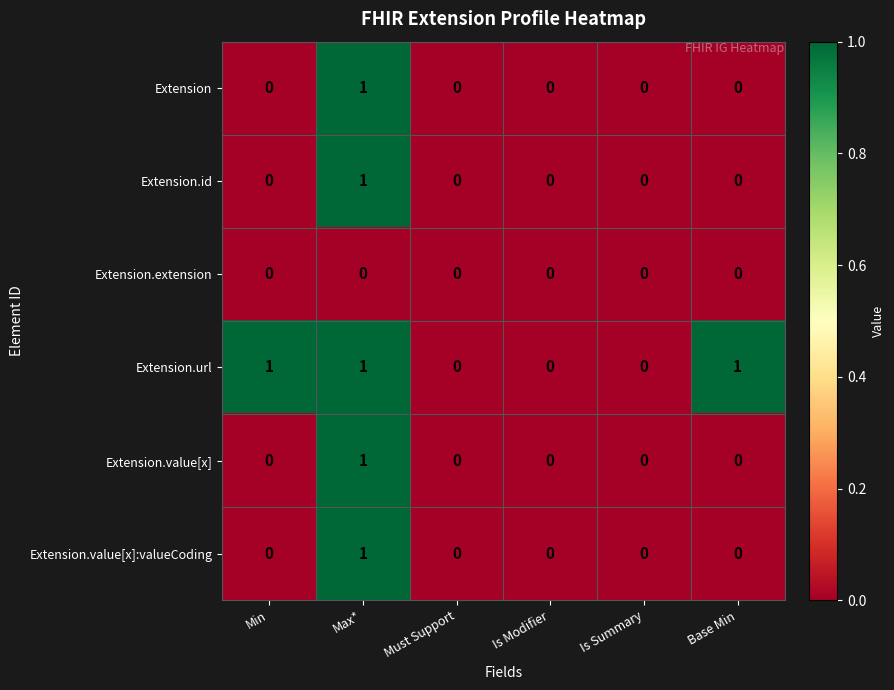

Count the Extension.value[x] values in the range 0 to 1.

6